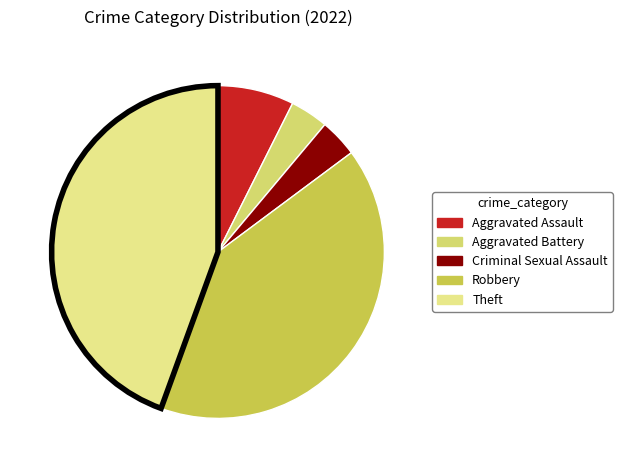

How many segments does this pie chart have?

5